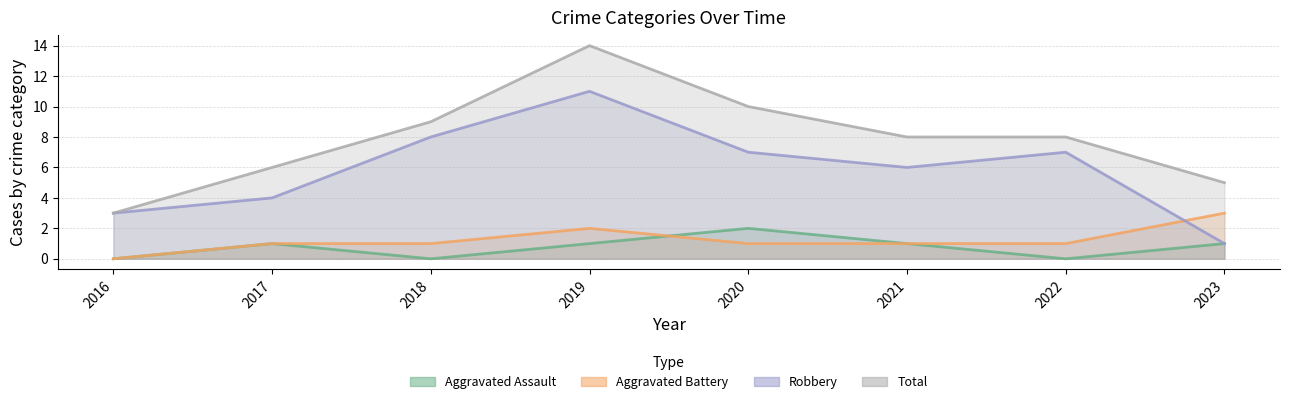

At how many categories does at least one series exceed 13?

1